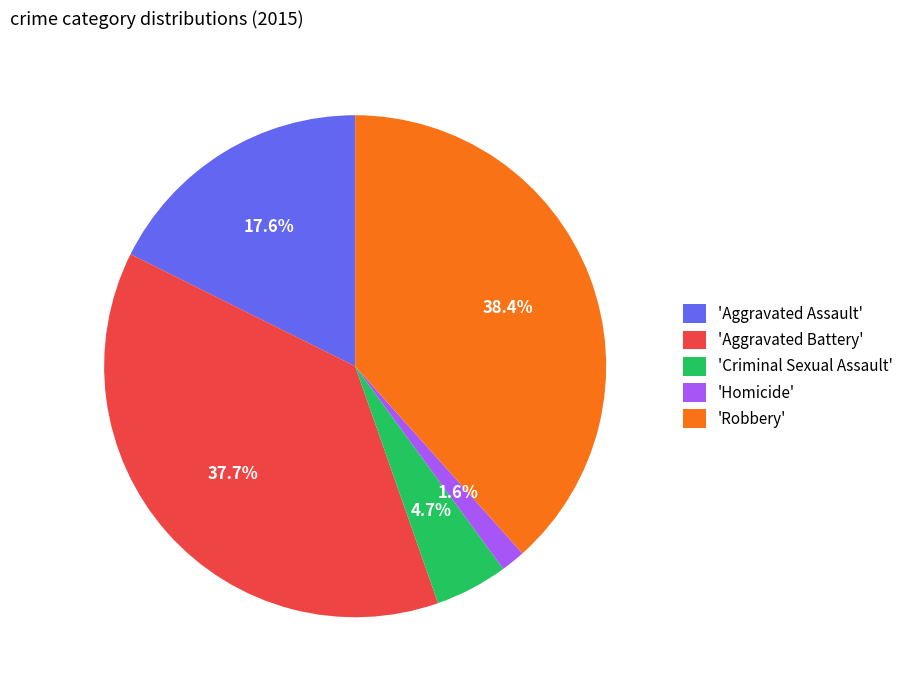

Between 'Criminal Sexual Assault' and 'Robbery', which is larger?

'Robbery'